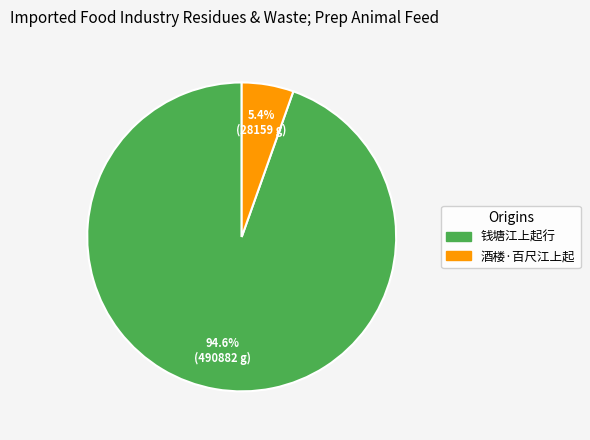

Between 钱塘江上起行 and 酒楼·百尺江上起, which is larger?

钱塘江上起行